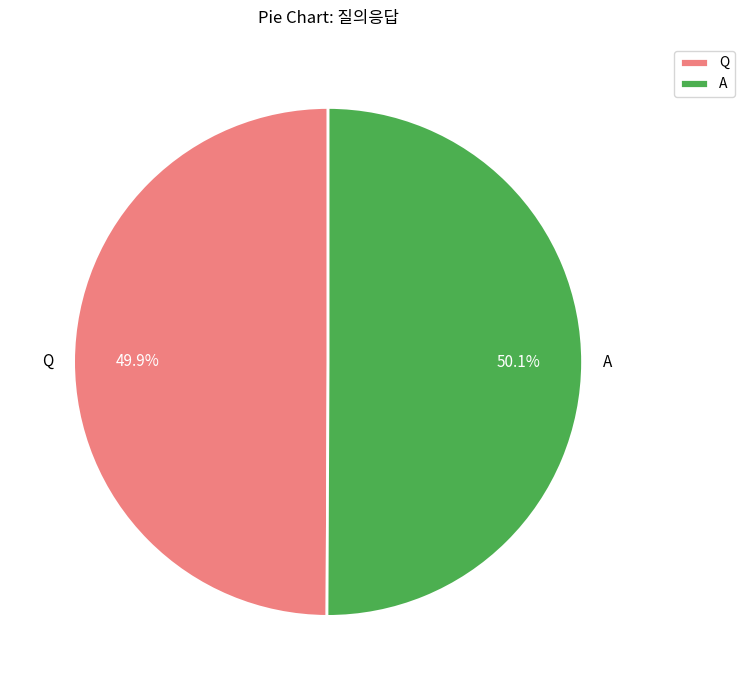

Combined, do A and Q account for over 50%?

Yes